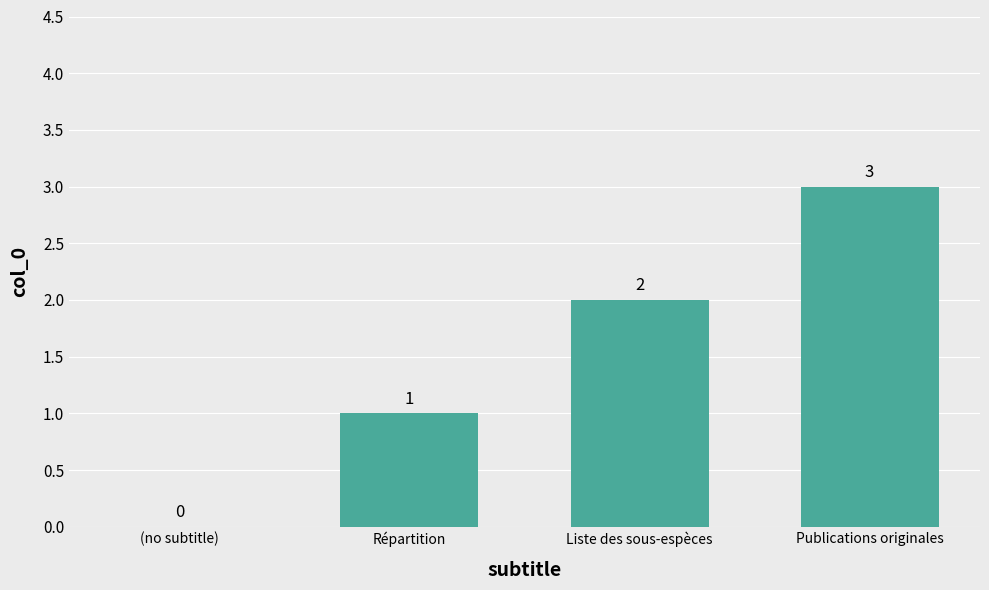

Reading left to right, what are all the values shown in this chart?

(no subtitle)=0	Répartition=1	Liste des sous-espèces=2	Publications originales=3